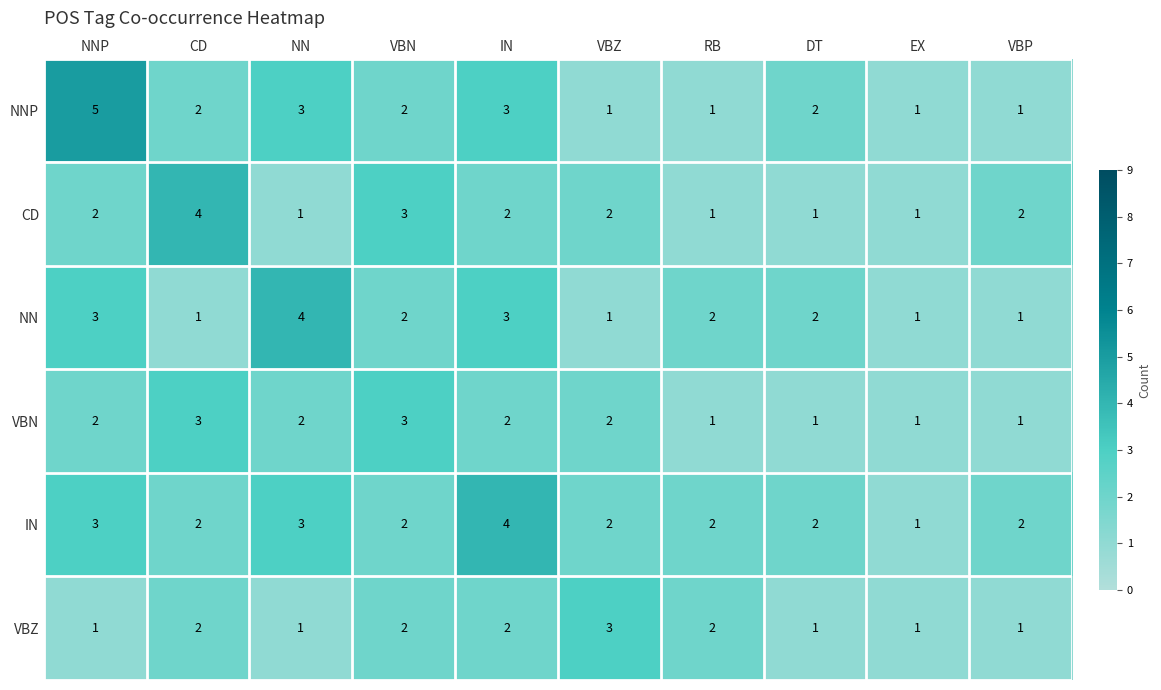

Which series has the largest range (max minus min)?

NNP